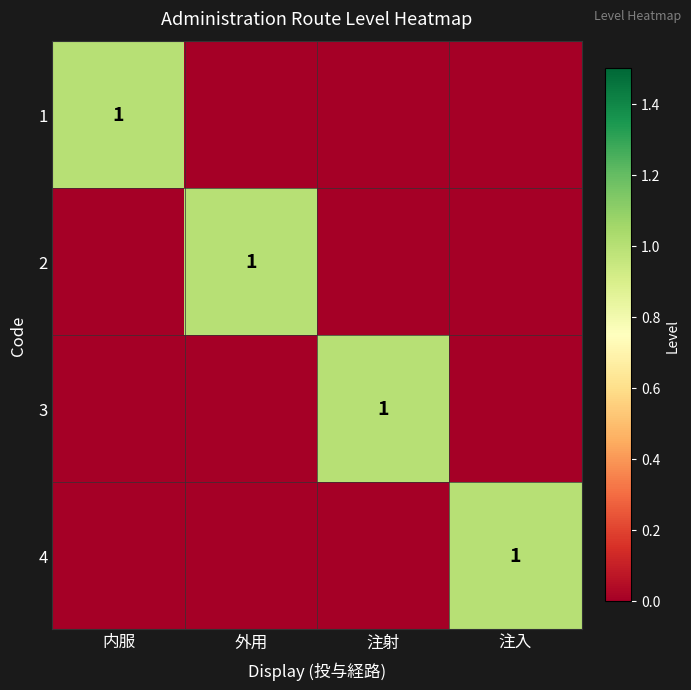

Between 外用 and 注射, which is larger?

外用